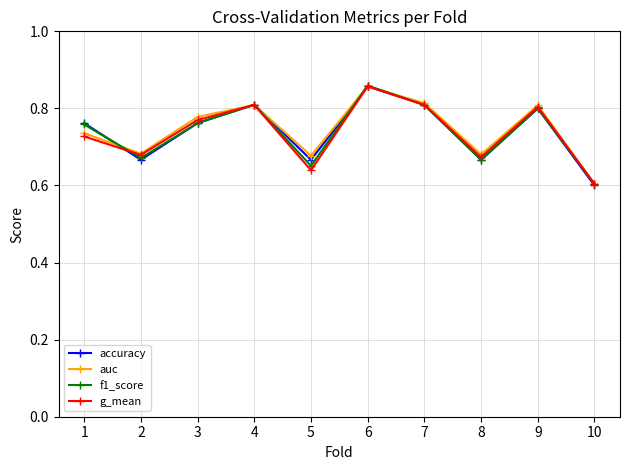

What is the sum of all f1_score values?

7.4